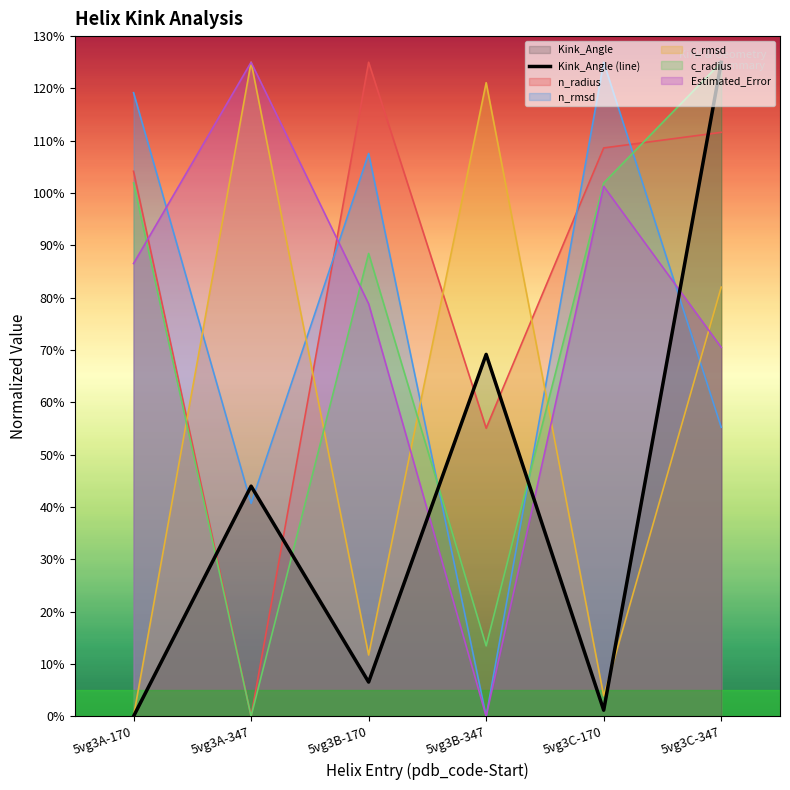

How many points are lower than both their immediate neighbors (excluding endpoints)?

2